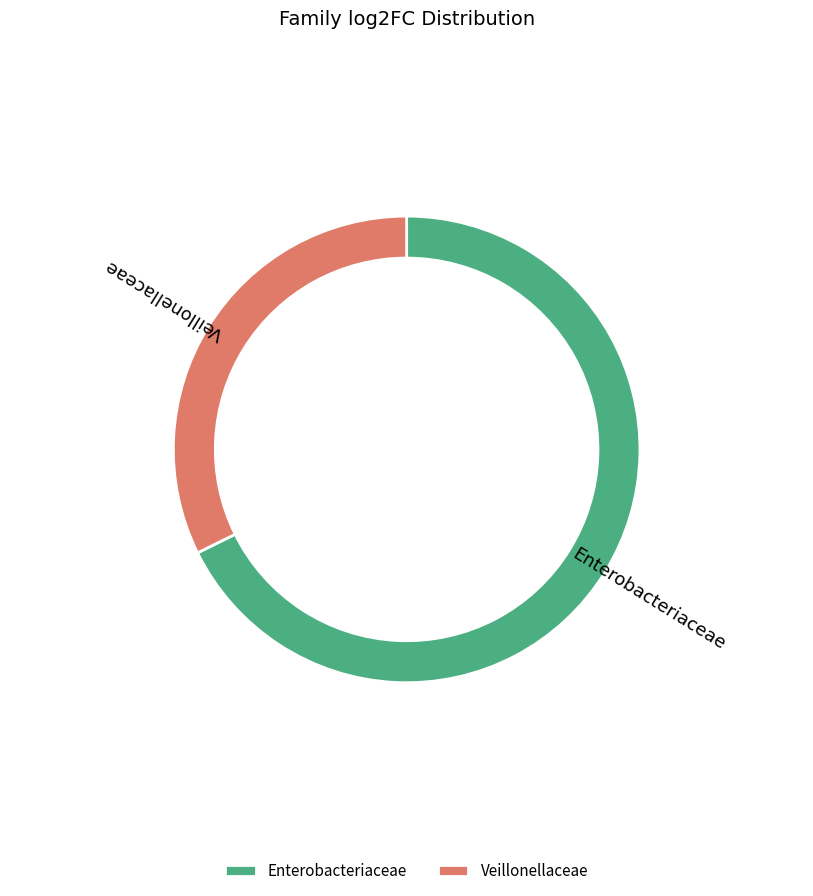

Is it true that Enterobacteriaceae is 68% of the pie?

True